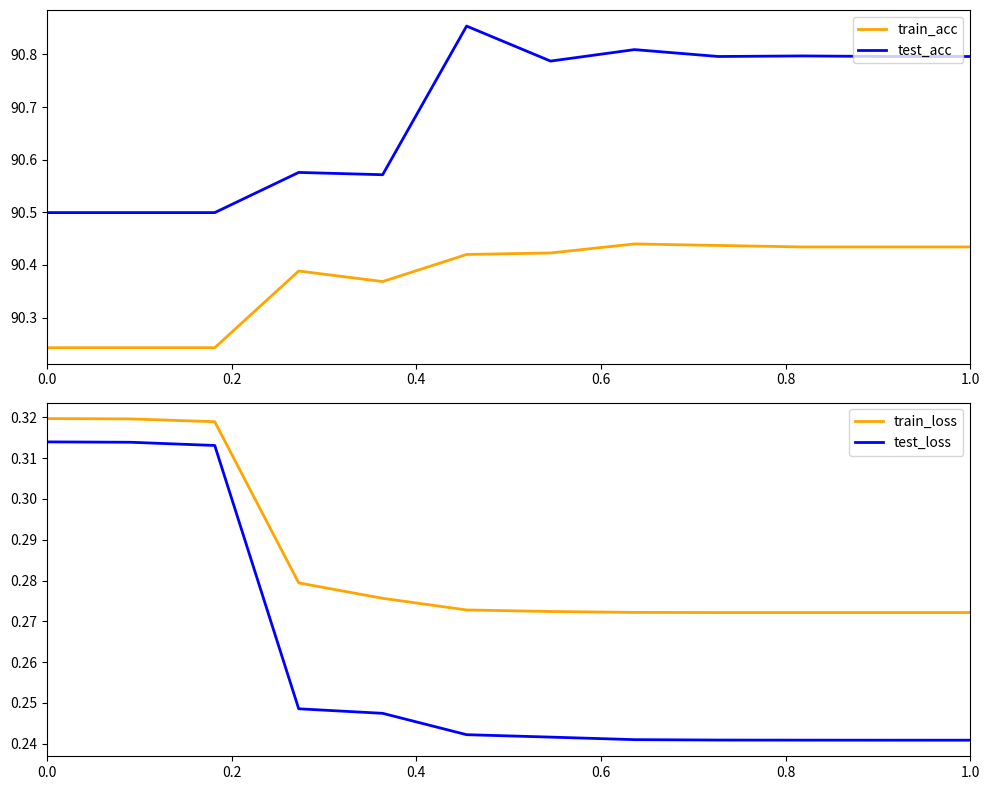

True or false: train_loss and test_loss intersect in this chart.

False